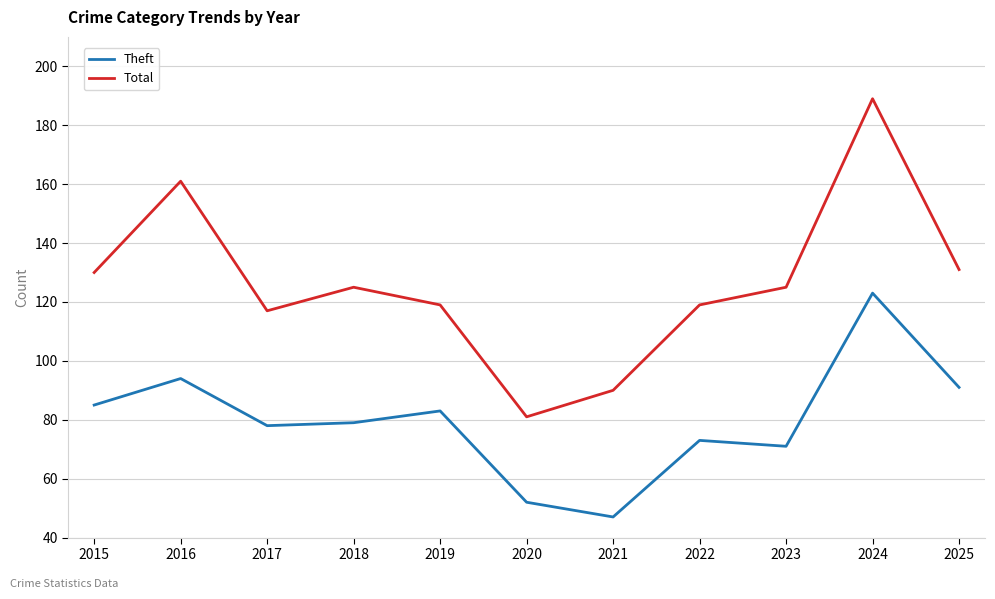

At which category does Total reach its first local peak?

2016